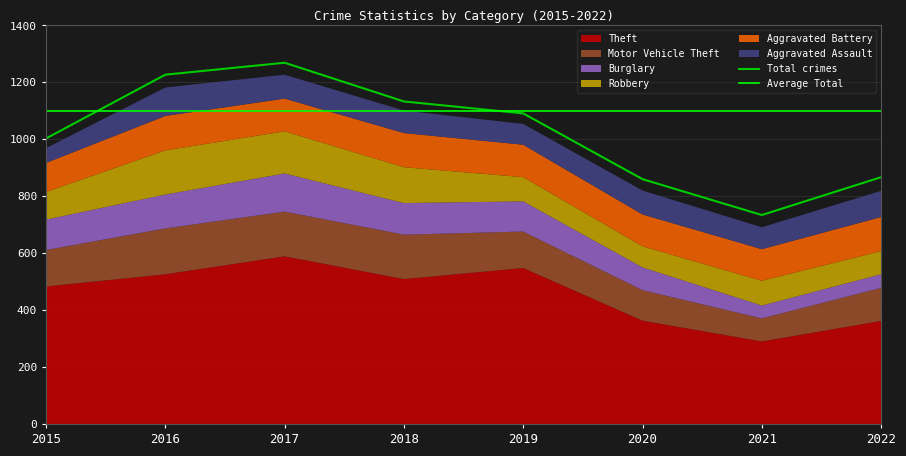

Between 2022 and 2017, which is larger?

2017